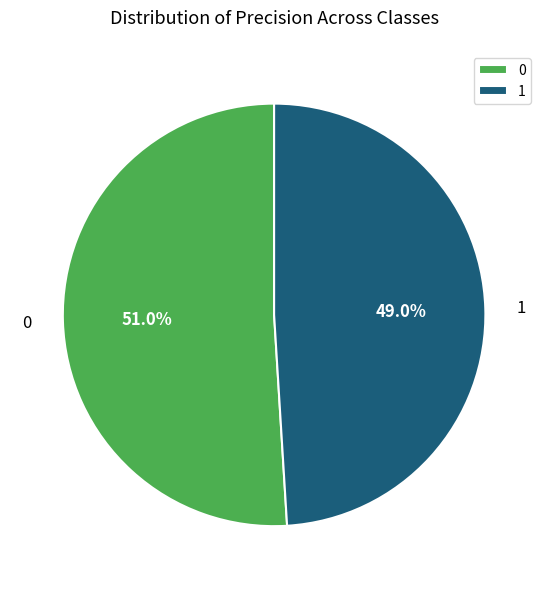

What is the smallest slice in the pie chart?

1